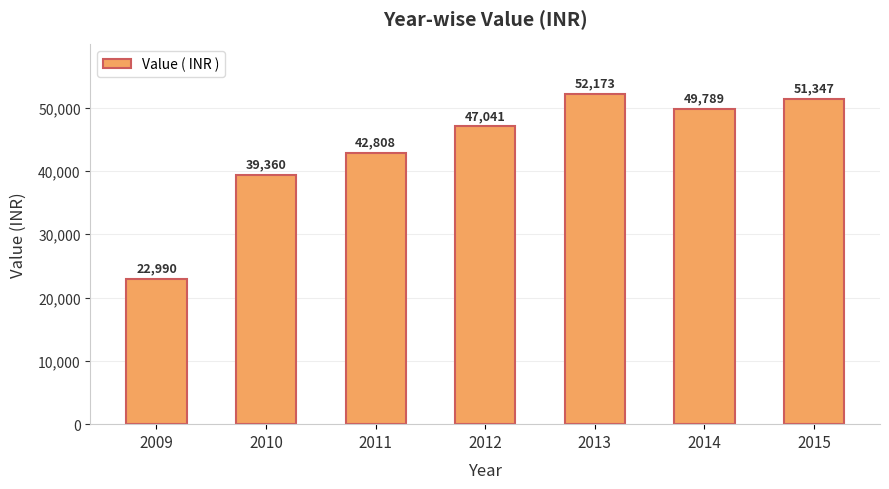

What is the difference between the values at 2015 and 2011?

8539